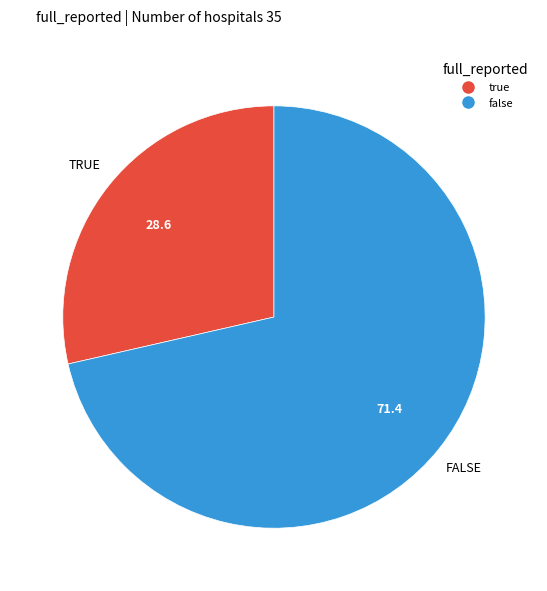

The true slice represents 29% of the pie. True or false?

True